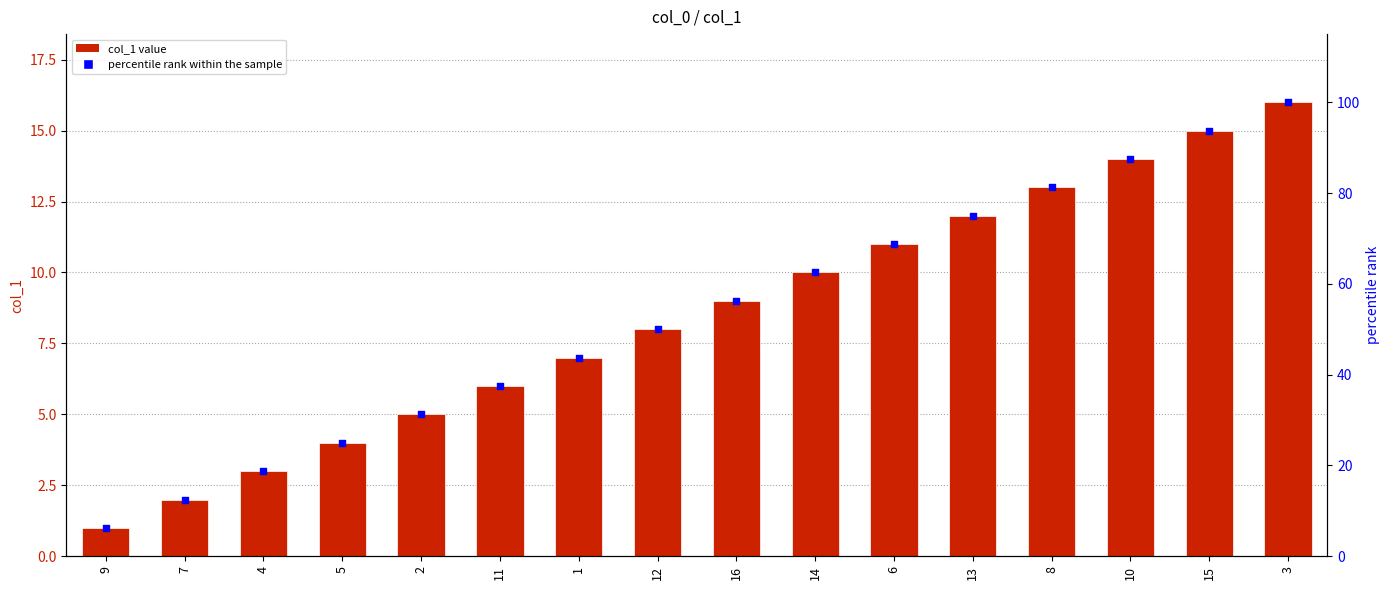

Is the value of percentile rank within the sample at 2 greater than the value of col_1 at 3?

Yes